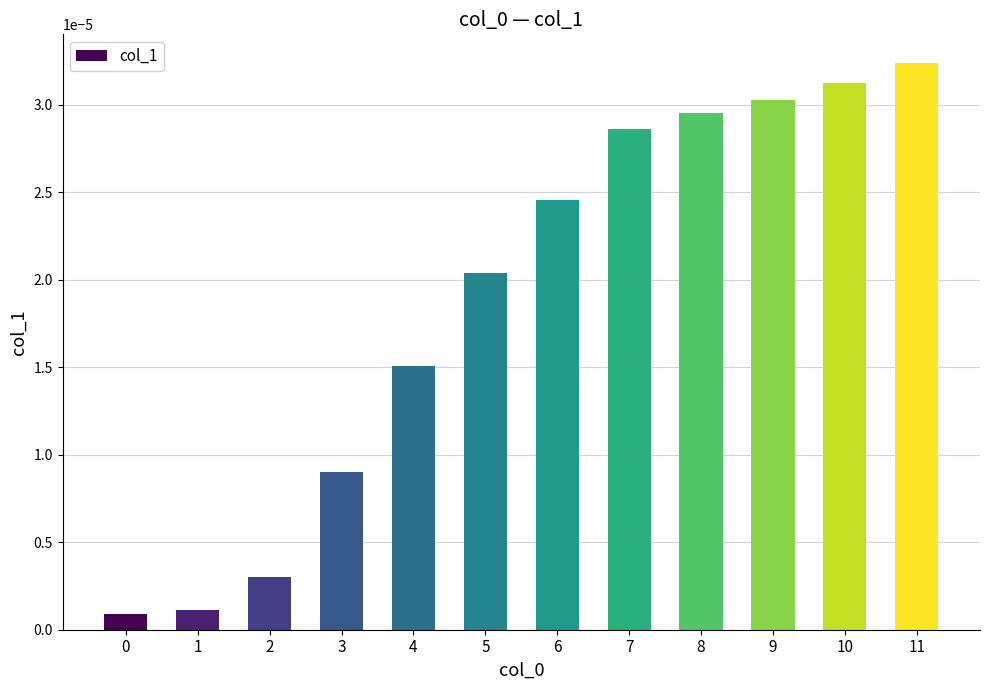

Which has a higher value, 3 or 1?

3